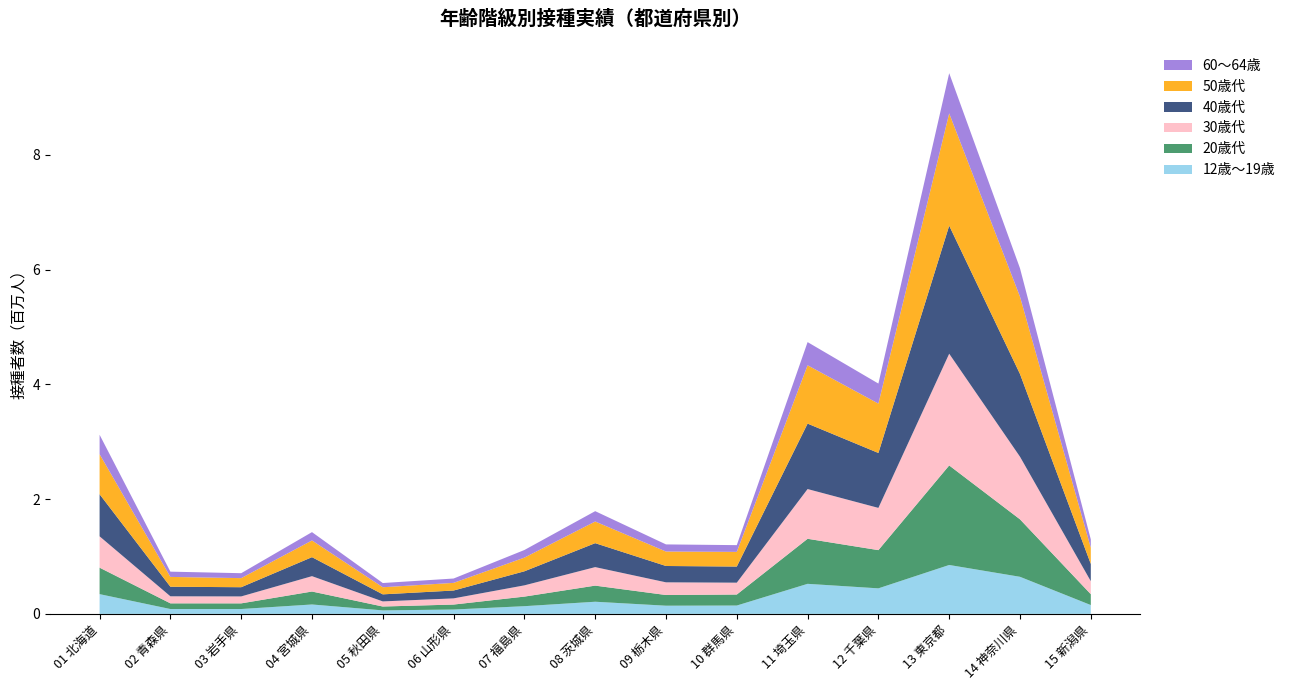

Reading right to left, what are all the values shown in this chart?

12歳～19歳: 15 新潟県=153885	14 神奈川県=646132	13 東京都=852155	12 千葉県=444984	11 埼玉県=523630	10 群馬県=145482	09 栃木県=142648	08 茨城県=211753	07 福島県=134296	06 山形県=76098	05 秋田県=60880	04 宮城県=163953	03 岩手県=84790	02 青森県=84697	01 北海道=344145
20歳代: 15 新潟県=189113	14 神奈川県=1001336	13 東京都=1734132	12 千葉県=665860	11 埼玉県=784843	10 群馬県=191674	09 栃木県=186184	08 茨城県=280728	07 福島県=166828	06 山形県=86395	05 秋田県=67505	04 宮城県=225582	03 岩手県=98478	02 青森県=98992	01 北海道=461395
30歳代: 15 新潟県=226810	14 神奈川県=1091022	13 東京都=1946804	12 千葉県=735951	11 埼玉県=866712	10 群馬県=206795	09 栃木県=221071	08 茨城県=322516	07 福島県=196004	06 山形県=107710	05 秋田県=88985	04 宮城県=267825	03 岩手県=120975	02 青森県=122752	01 北海道=545877
40歳代: 15 新潟県=300391	14 神奈川県=1441087	13 東京都=2230622	12 千葉県=956982	11 埼玉県=1139957	10 群馬県=280655	09 栃木県=284538	08 茨城県=417271	07 福島県=244926	06 山形県=136845	05 秋田県=122904	04 宮城県=330788	03 岩手県=160380	02 青森県=166674	01 北海道=733566
50歳代: 15 新潟県=282450	14 神奈川県=1346799	13 東京都=1956841	12 千葉県=860371	11 埼玉県=1016376	10 群馬県=255792	09 栃木県=251948	08 茨城県=377084	07 福島県=238092	06 山形県=133270	05 秋田県=123914	04 宮城県=291259	03 岩手県=158359	02 青森県=171050	01 北海道=697270
60～64歳: 15 新潟県=145694	14 神奈川県=495275	13 東京都=700504	12 千葉県=348751	11 埼玉県=403774	10 群馬県=117345	09 栃木県=124172	08 茨城県=180475	07 福島県=132834	06 山形県=75794	05 秋田県=73522	04 宮城県=145175	03 岩手県=85933	02 青森県=91769	01 北海道=338612